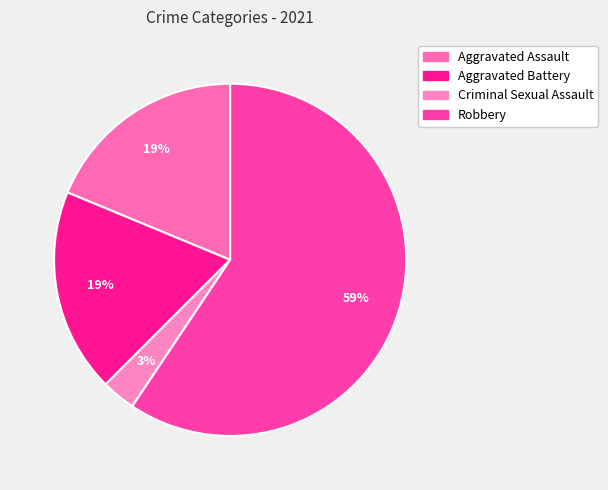

How much of the chart is everything except Criminal Sexual Assault?

96.9%